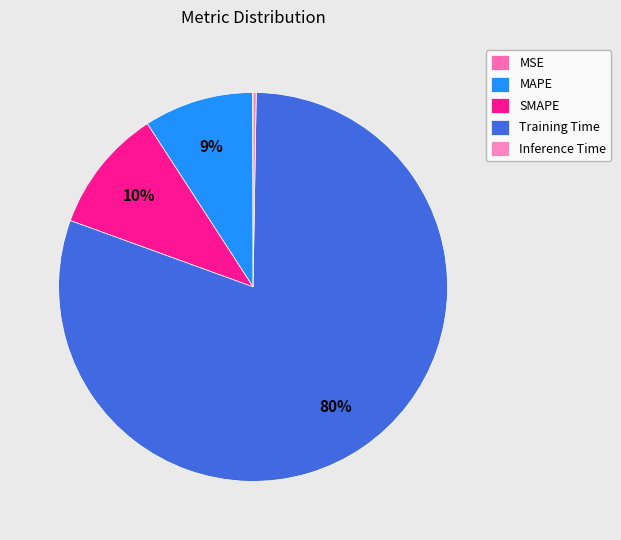

What is the change in value from SMAPE to Inference Time?

-0.3